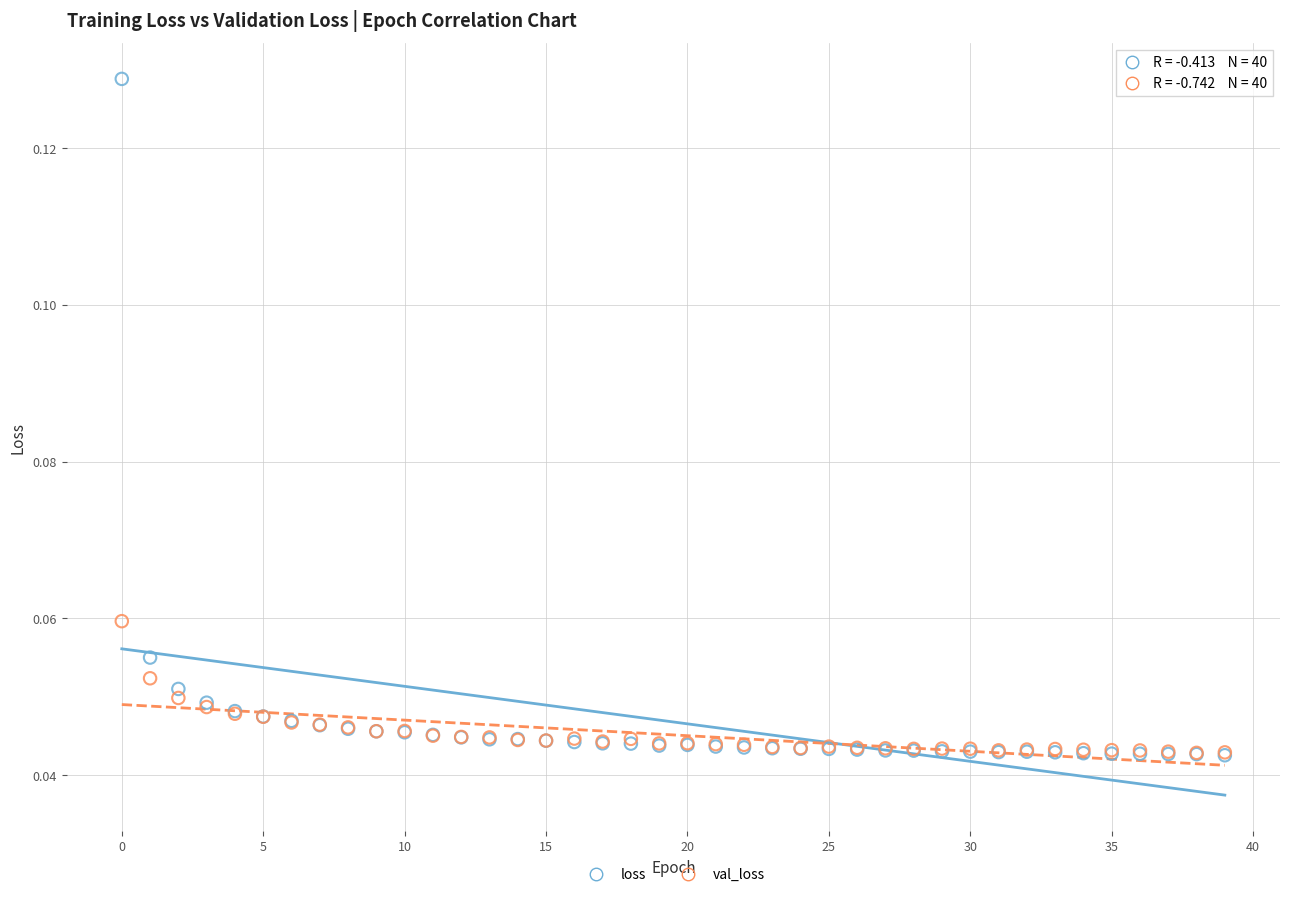

What are all the series names shown in the legend?

loss, val_loss